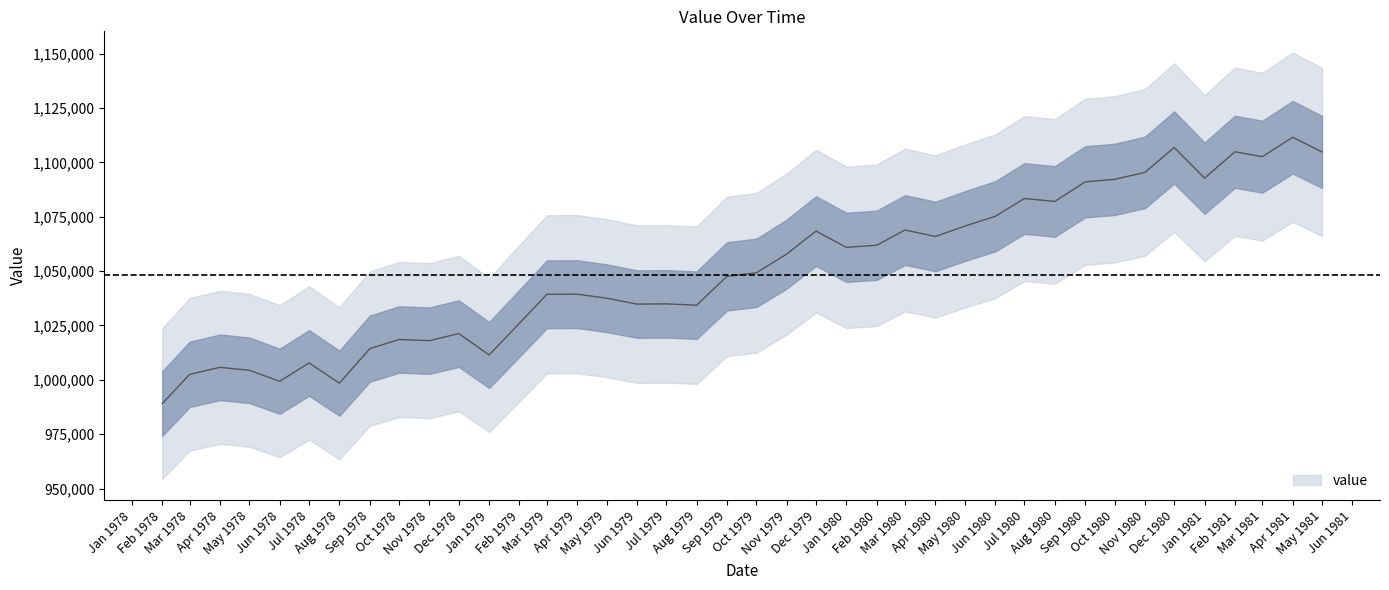

What is the smallest value displayed?

989073